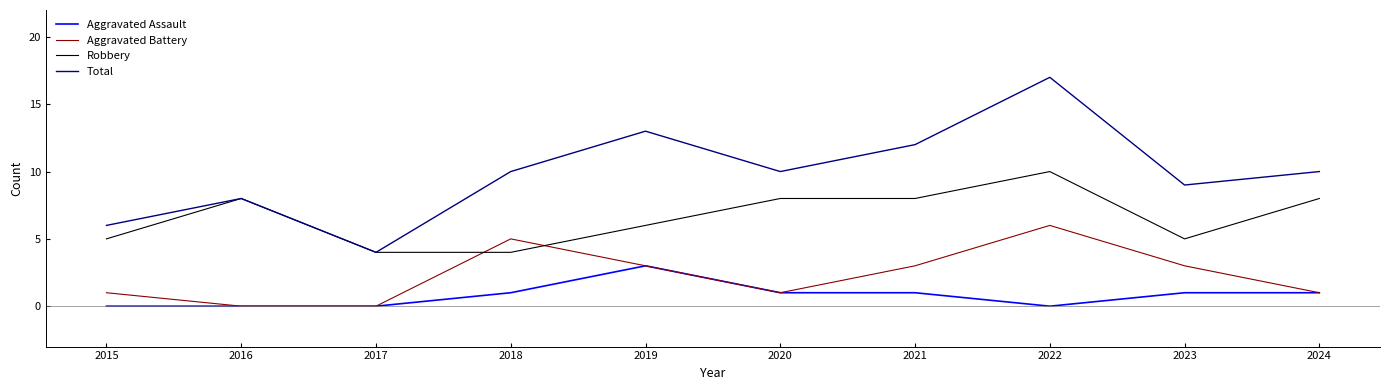

Count the Robbery values in the range 5 to 8.

7